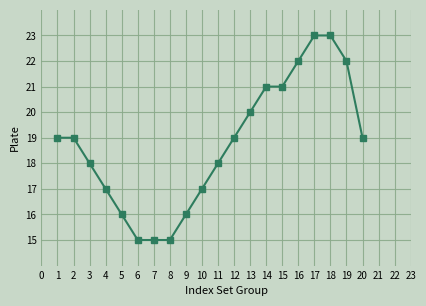

Which has a higher value, 9 or 18?

18